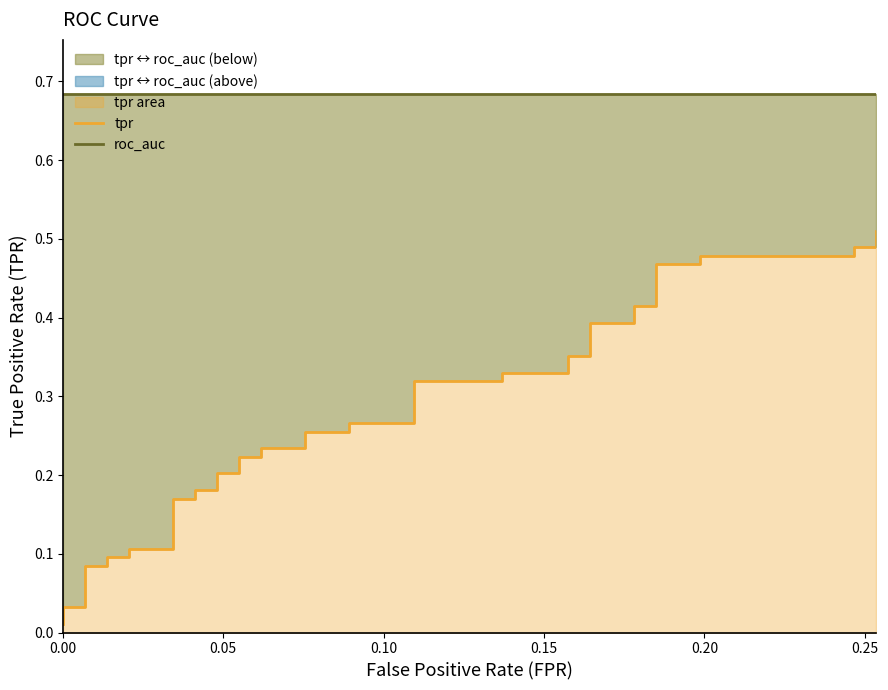

True or false: tpr and roc_auc cross at least once.

False